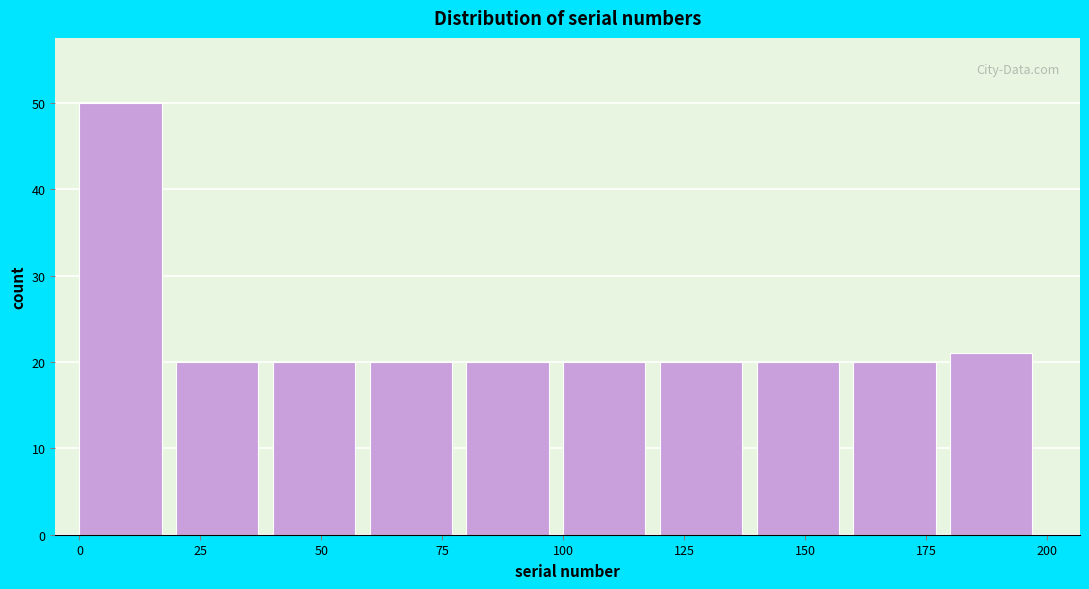

Reading left to right, transcribe this chart: for each bar, give the range it covers on the x-axis and its height. The values are not printed on the chart, so give them approximately, as read against the axis.

0 to 20: 50
20 to 40: 20
40 to 60: 20
60 to 80: 20
80 to 100: 20
100 to 120: 20
120 to 140: 20
140 to 160: 20
160 to 180: 20
180 to 200: 21